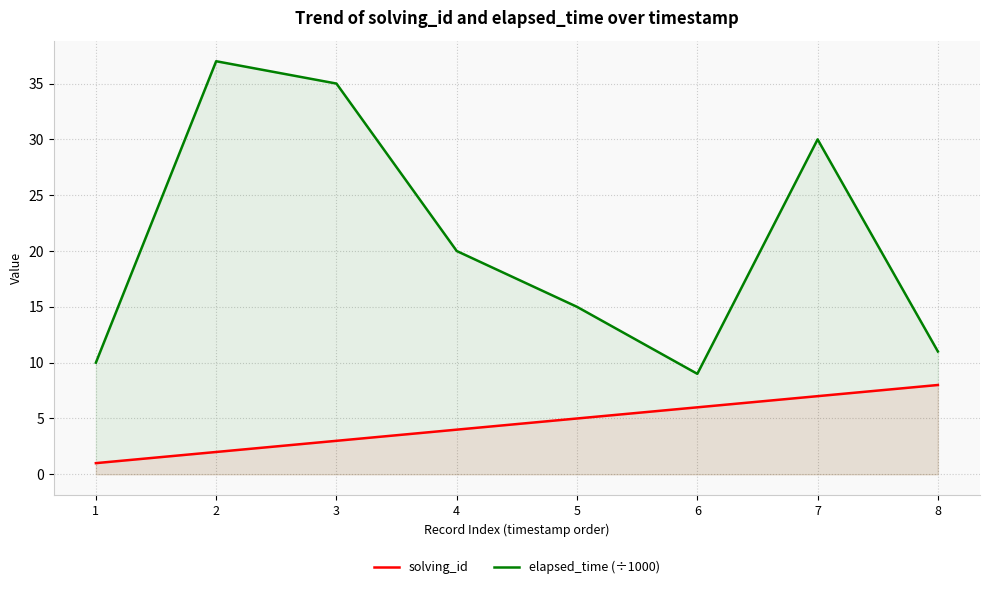

How many interior local peaks does the elapsed_time (÷1000) series have?

2